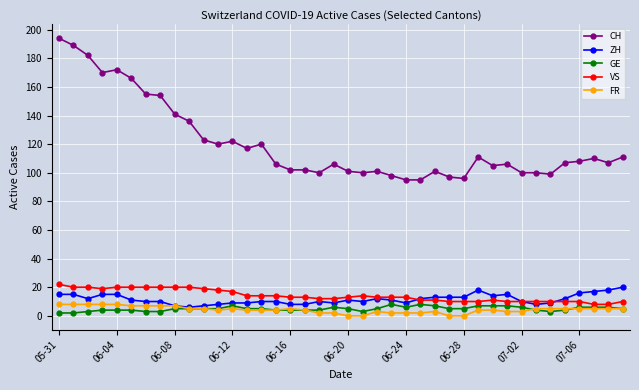

At how many categories does at least one series exceed 88?

40